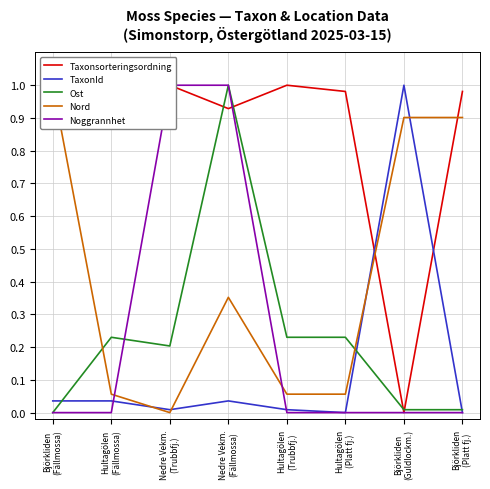

The value of Noggrannhet at Nedre Vekm.
(Trubbfj.) is 1.0. True or false?

True